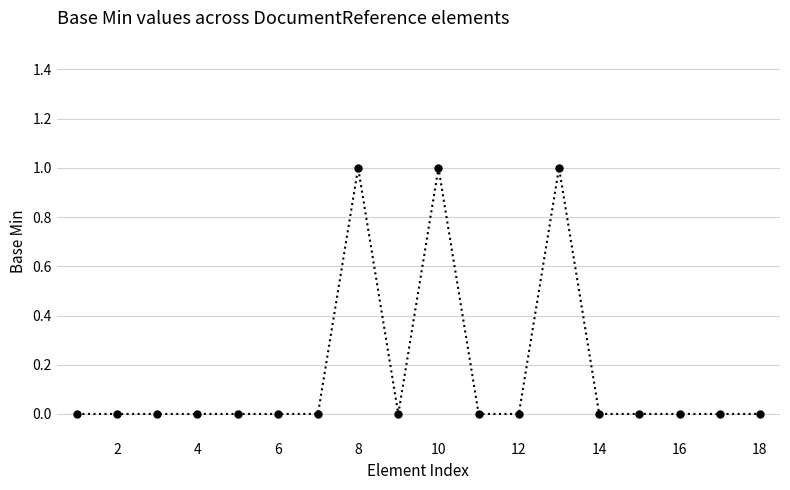

True or false: there are more than 1 points higher than both neighbors.

True